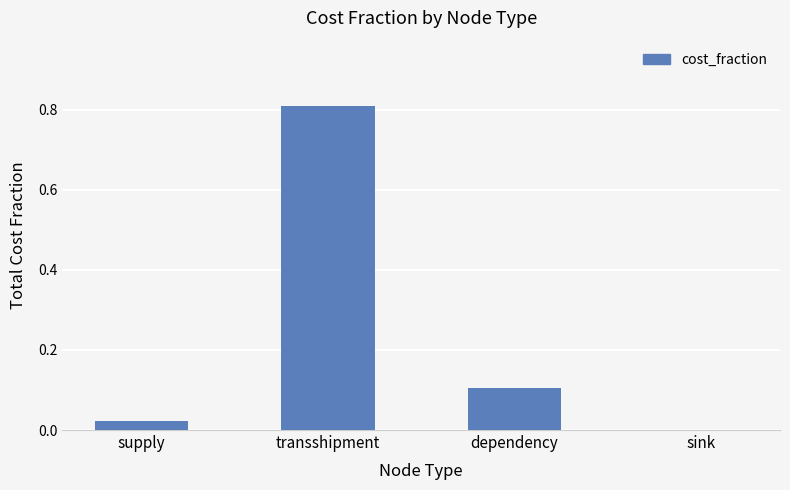

What is the sum of all values?

0.9